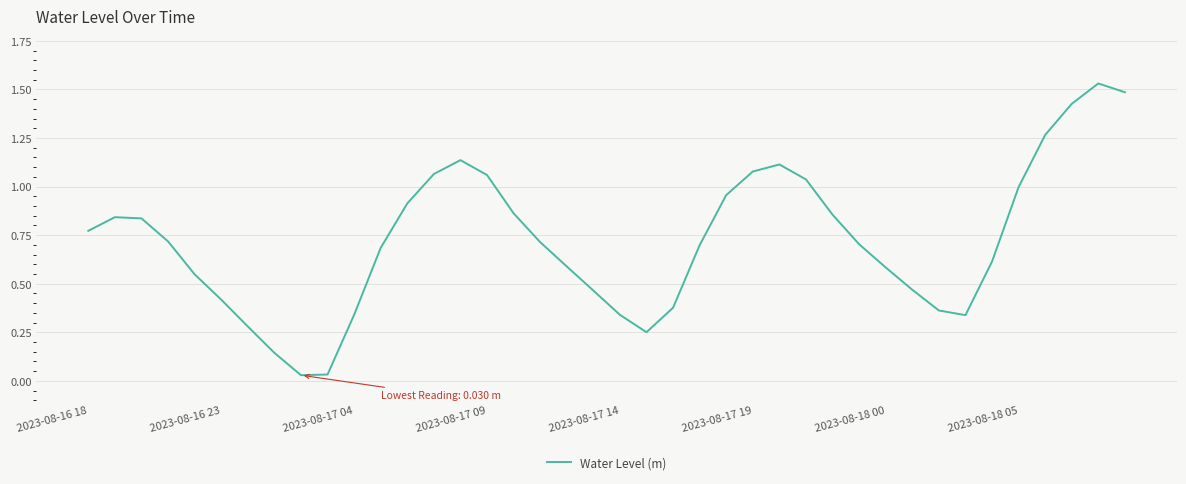

How many lines are shown in the chart?

1